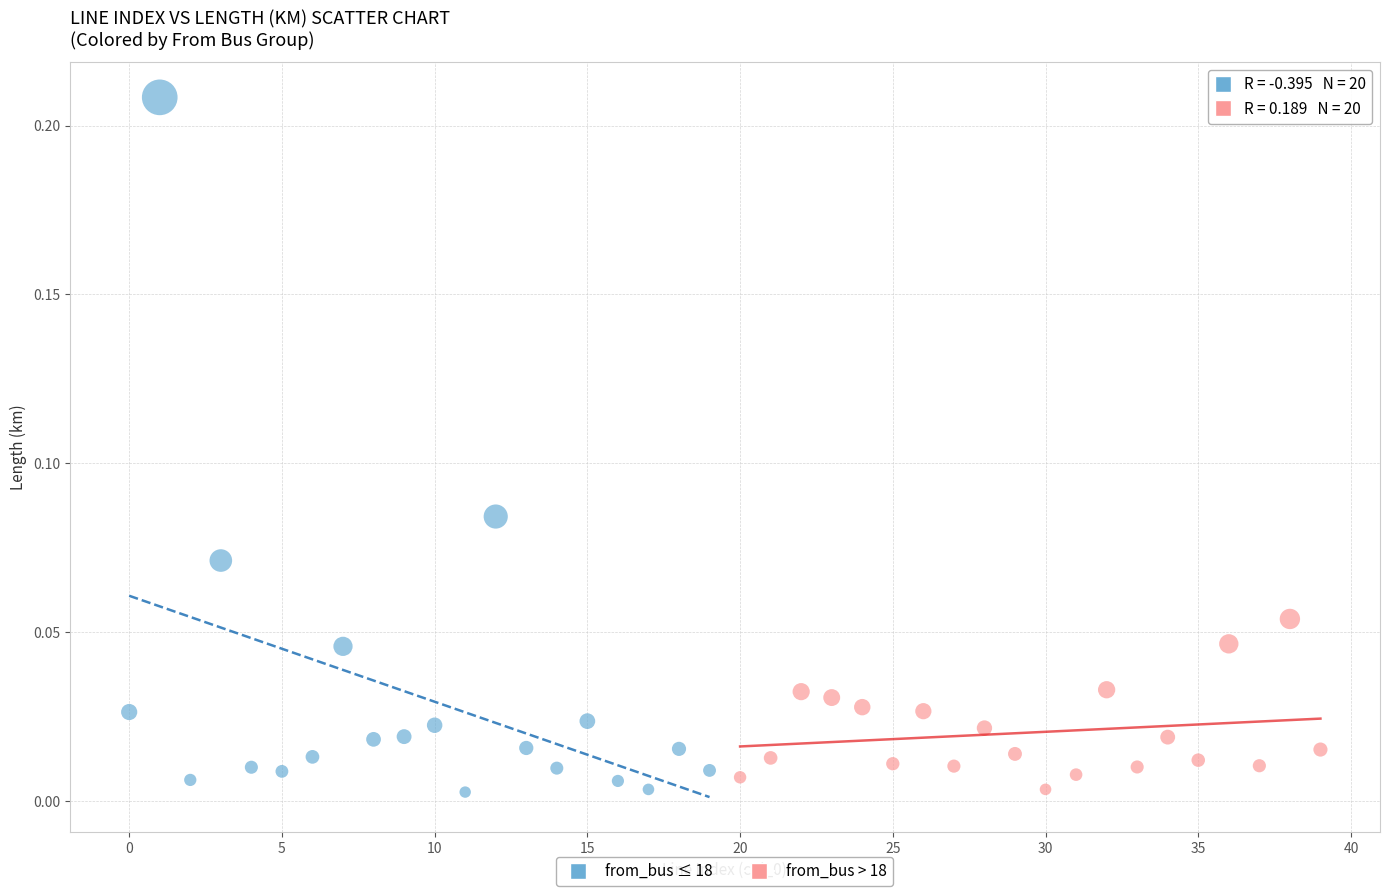

Which series has the widest spread of Y values?

from_bus ≤ 18